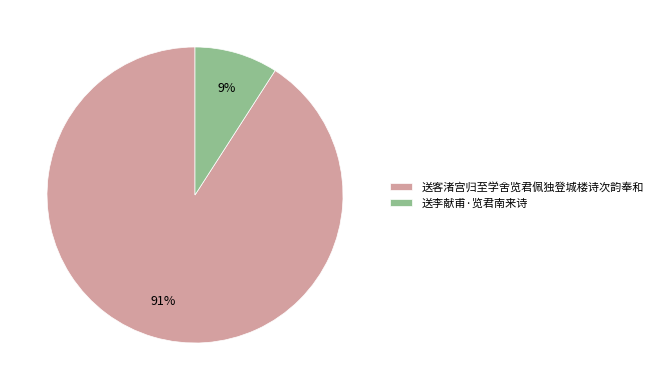

To the nearest percent, what percentage of the pie is 送客渚宫归至学舍览君佩独登城楼诗次韵奉和?

91%